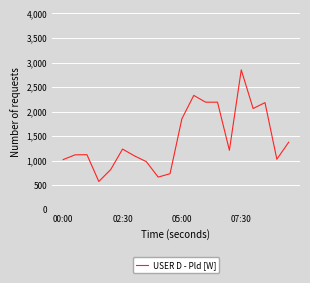

What is the smallest value displayed?

579